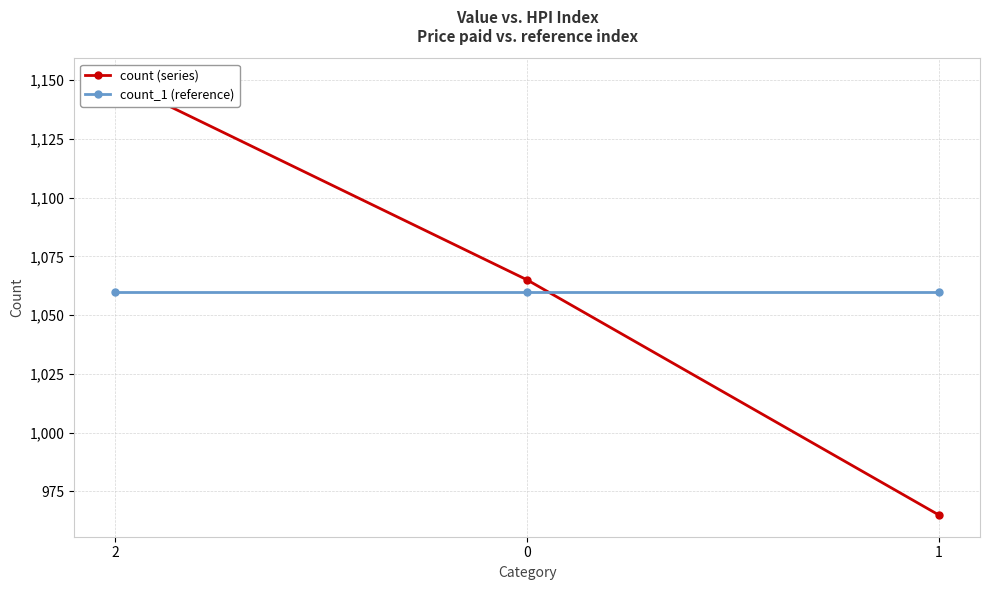

What is the approximate value of count_1 (reference) at 0?

1060